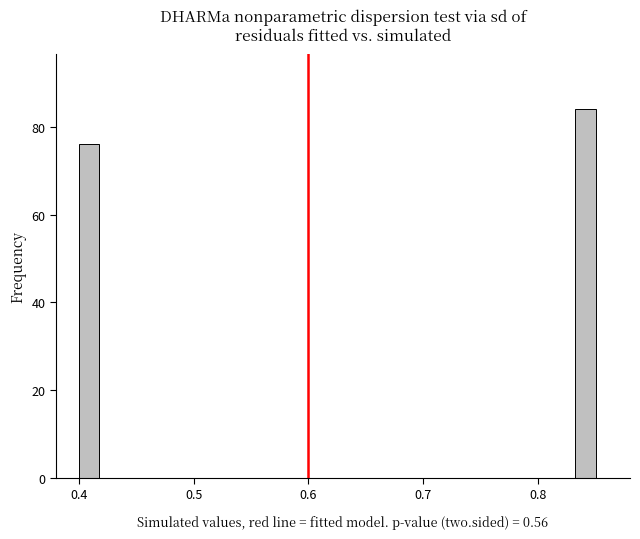

Read against the x-axis, roughly where is the centre of the tallest bar?

0.84